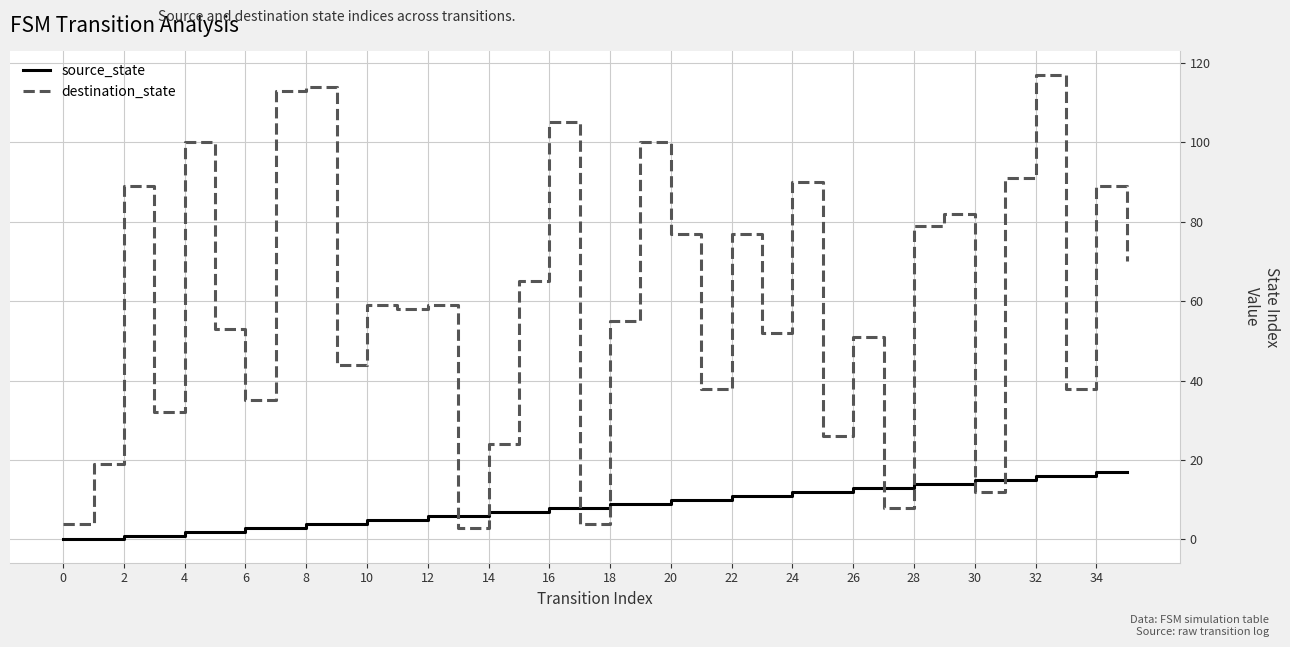

True or false: source_state and destination_state cross at least once.

True